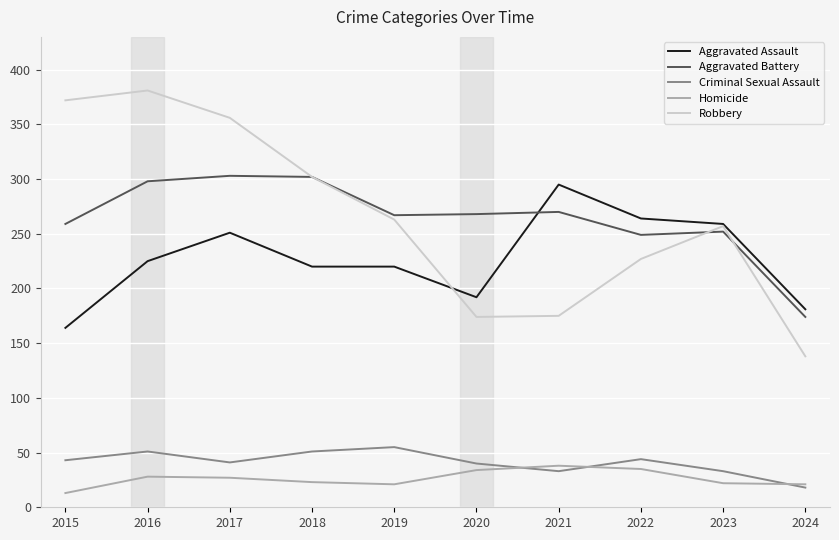

What is the highest value of the Criminal Sexual Assault series?

55